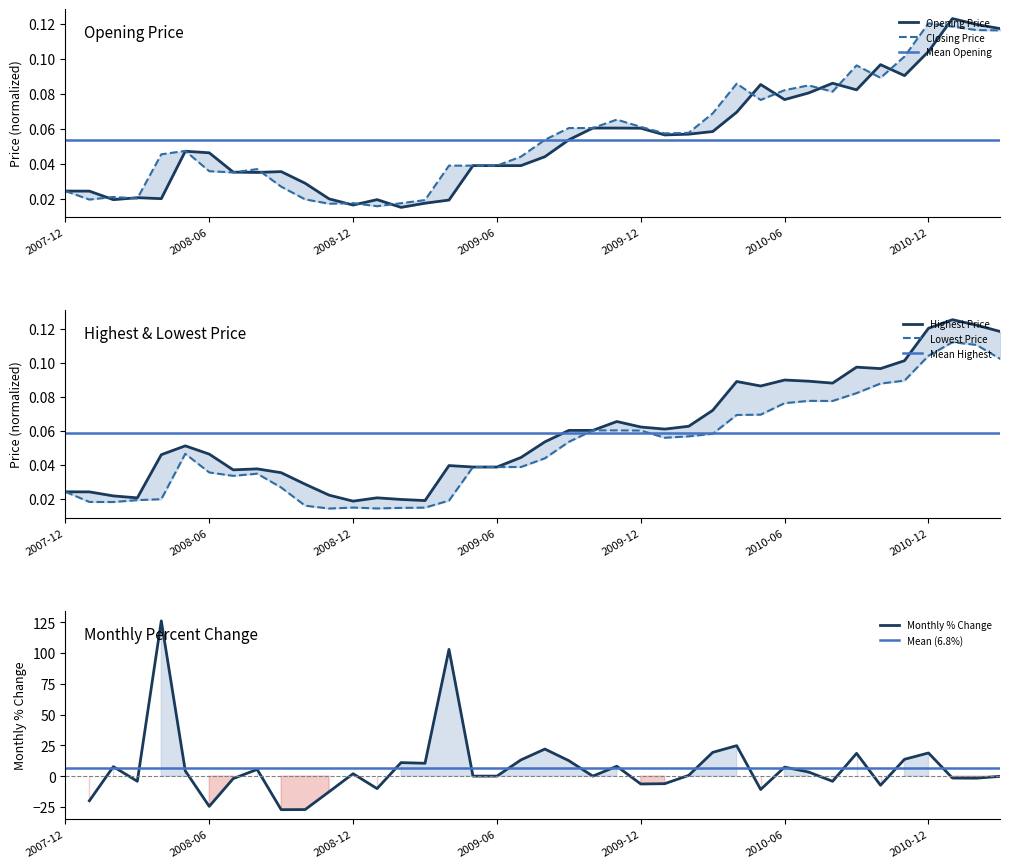

What is the label of the 38th point from the right?

Highest Price